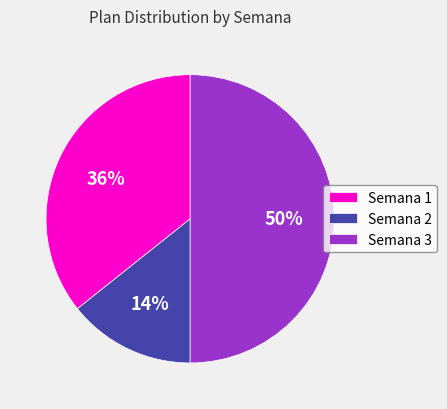

Does Semana 1 represent more than half of the total?

No